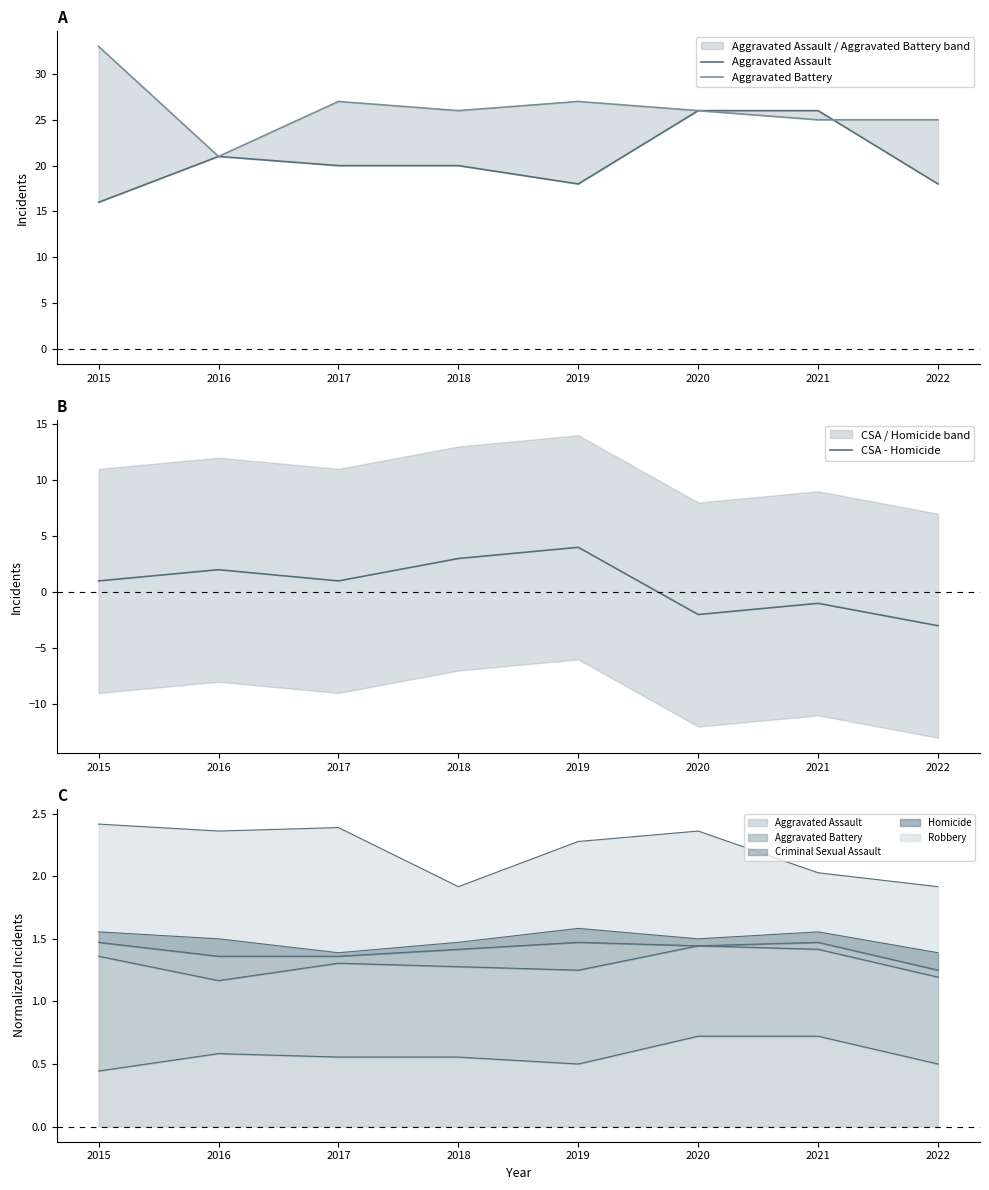

Reading left to right, list all the values displayed in this chart.

Aggravated Assault: 16	21	20	20	18	26	26	18
Aggravated Battery: 33	21	27	26	27	26	25	25
CSA - Homicide: 1	2	1	3	4	-2	-1	-3